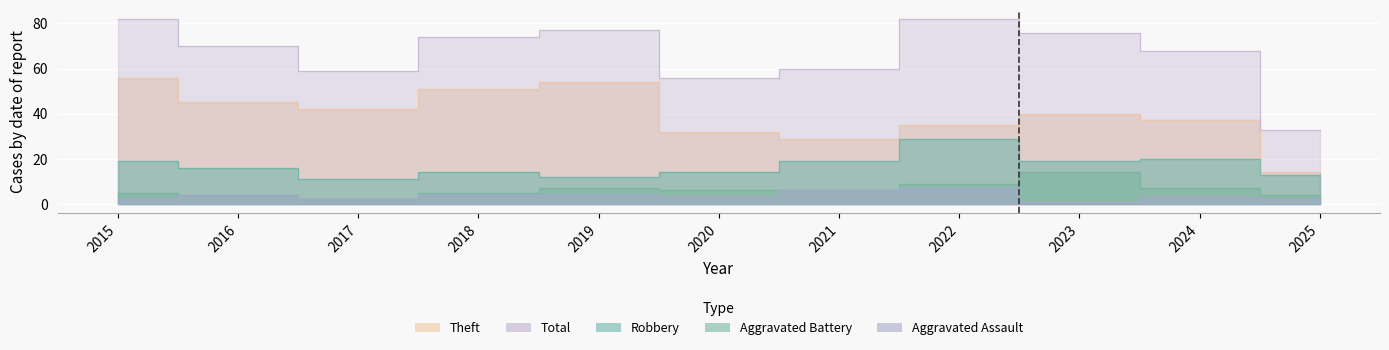

True or false: Robbery and Theft intersect in this chart.

False